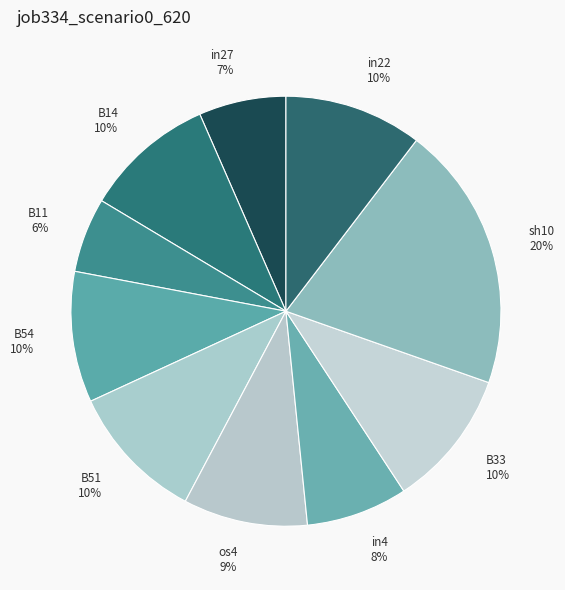

Which category has the biggest portion of the pie?

sh10